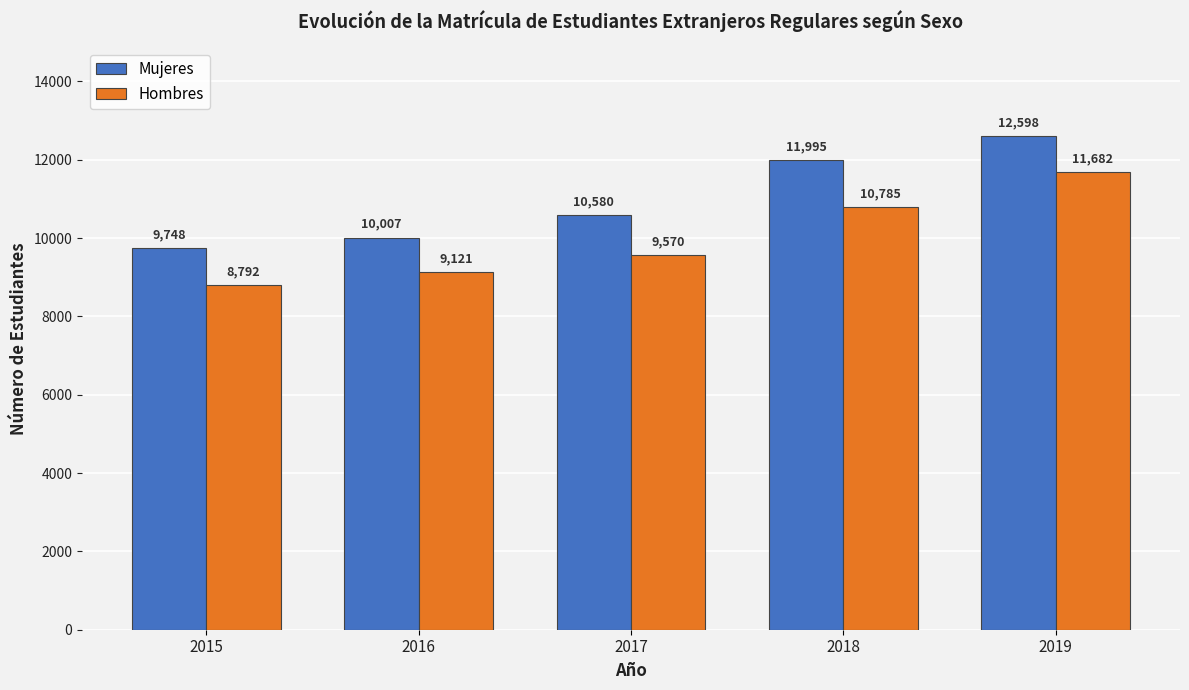

What are all the series names shown in the legend?

Mujeres, Hombres